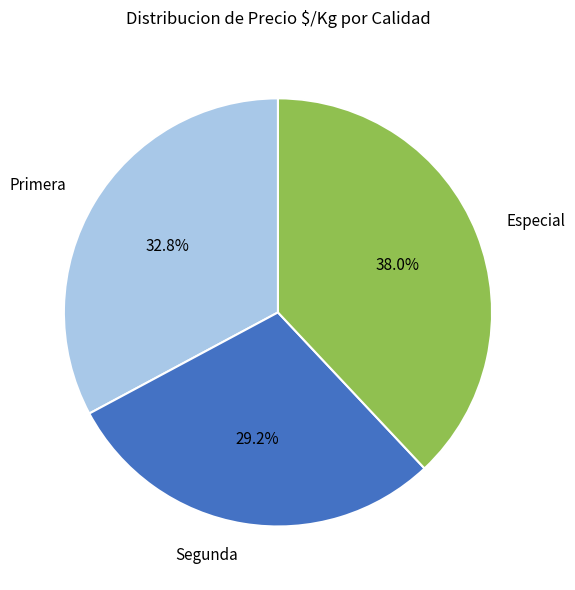

To the nearest percent, what percentage of the pie is Segunda?

29%